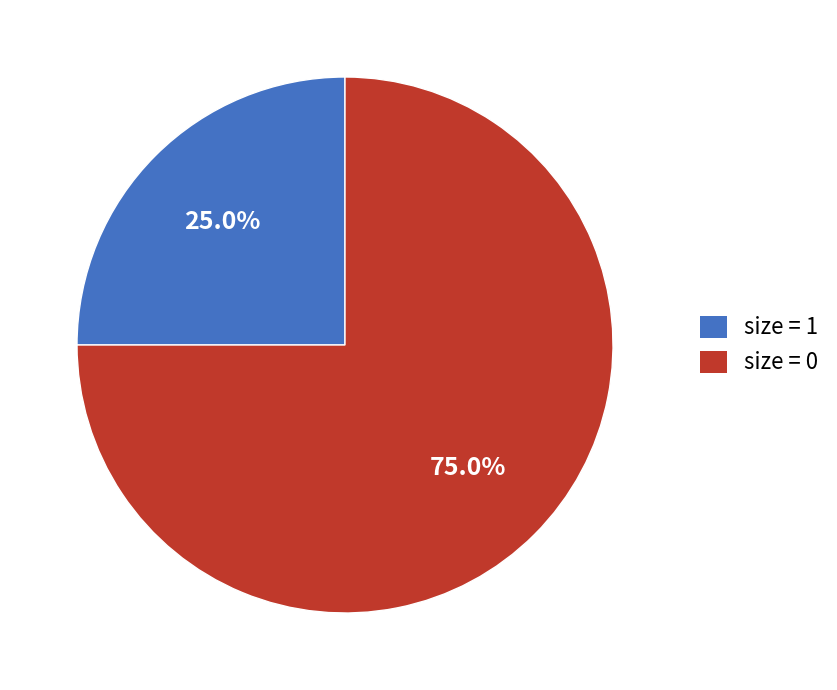

How many segments does this pie chart have?

2